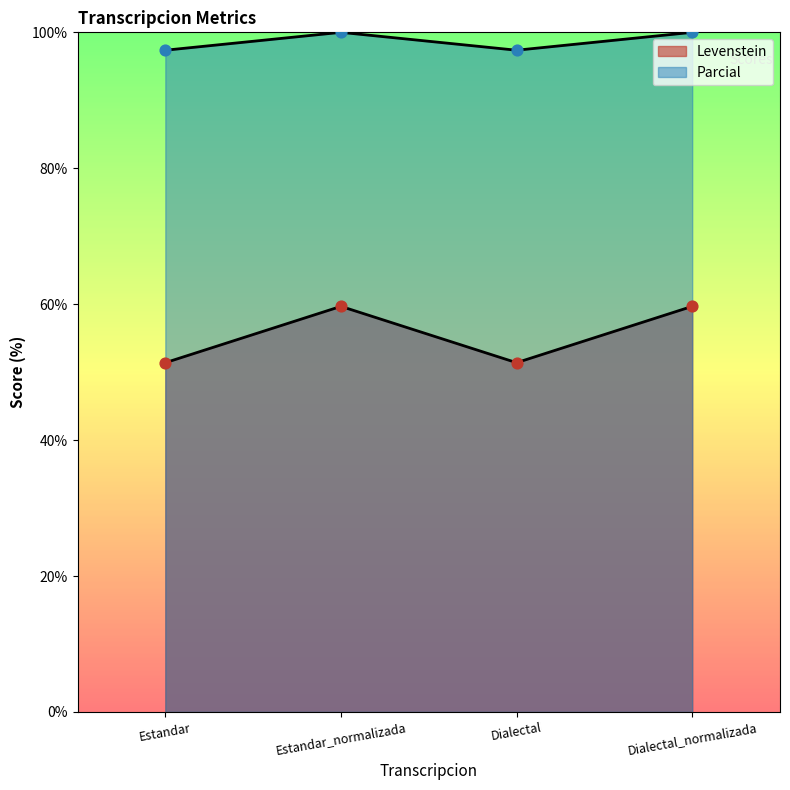

Which series has the largest total across all categories?

Parcial